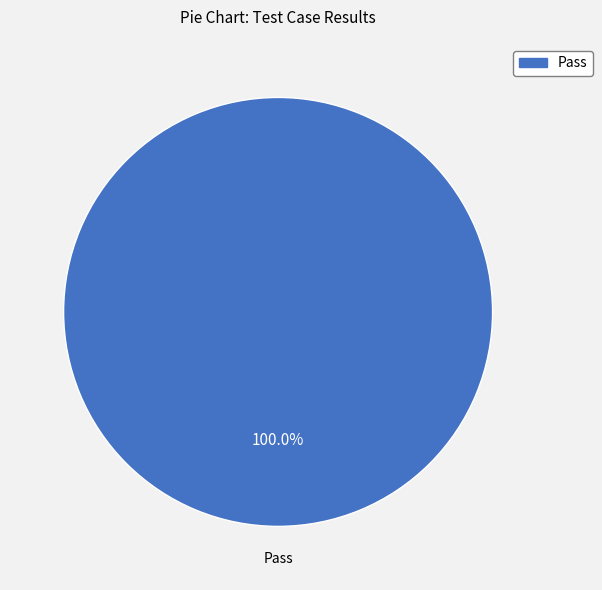

Is there any slice that represents more than half of the pie?

Yes